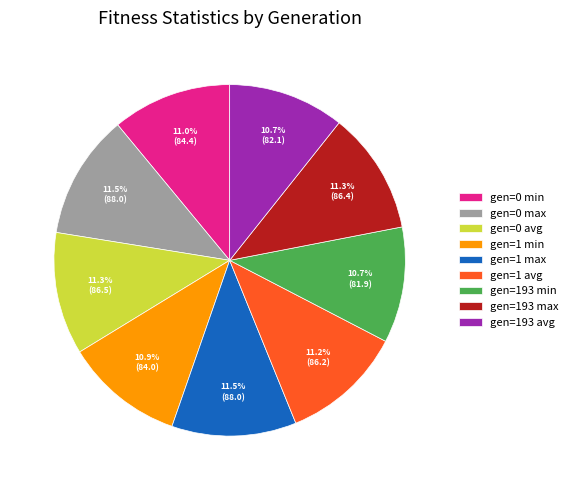

To the nearest percent, what is the combined percentage of gen=0 min and gen=0 avg?

22%